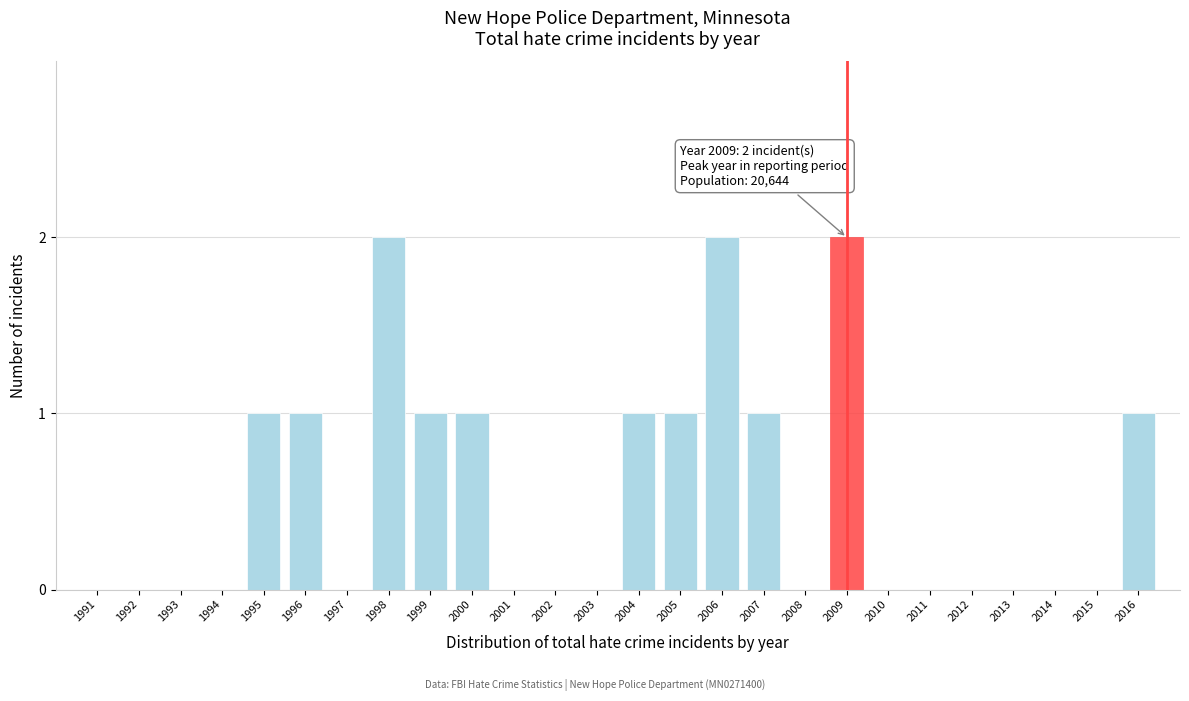

Reading left to right, transcribe all the data shown in this chart.

1991=0	1992=0	1993=0	1994=0	1995=1	1996=1	1997=0	1998=2	1999=1	2000=1	2001=0	2002=0	2003=0	2004=1	2005=1	2006=2	2007=1	2008=0	2009=2	2010=0	2011=0	2012=0	2013=0	2014=0	2015=0	2016=1